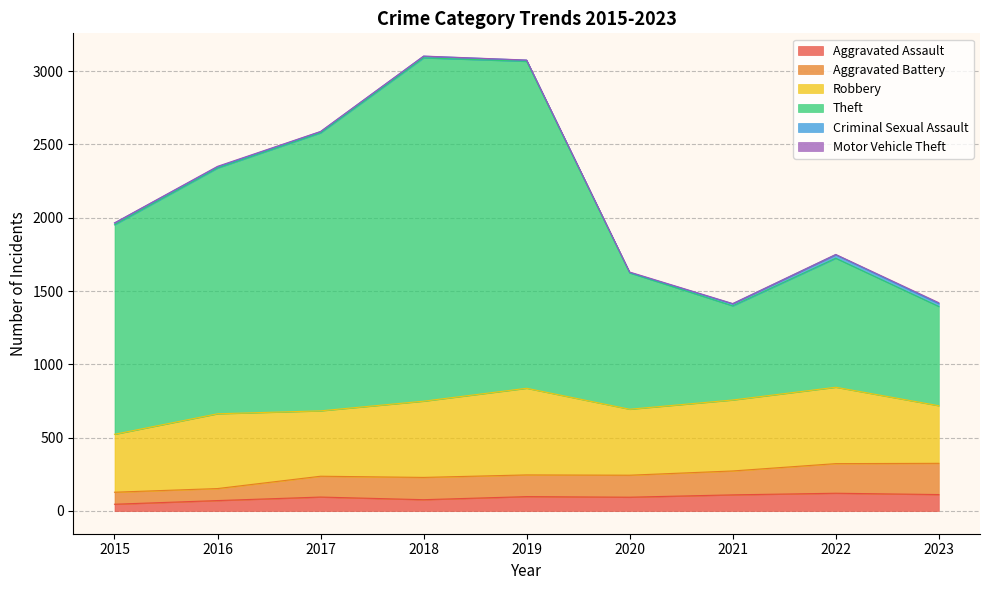

What is the highest value of the Aggravated Assault series?

121